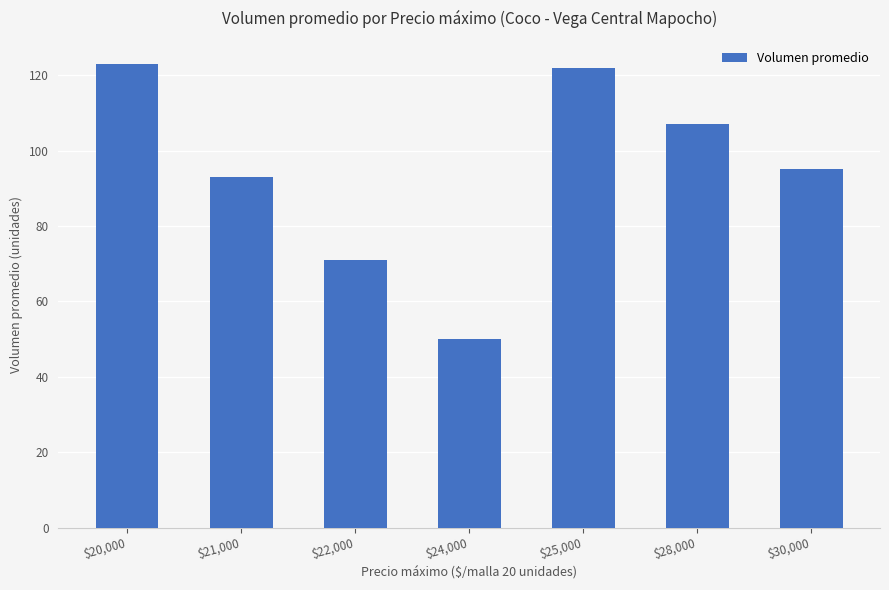

What is the difference between the maximum and minimum values?

73